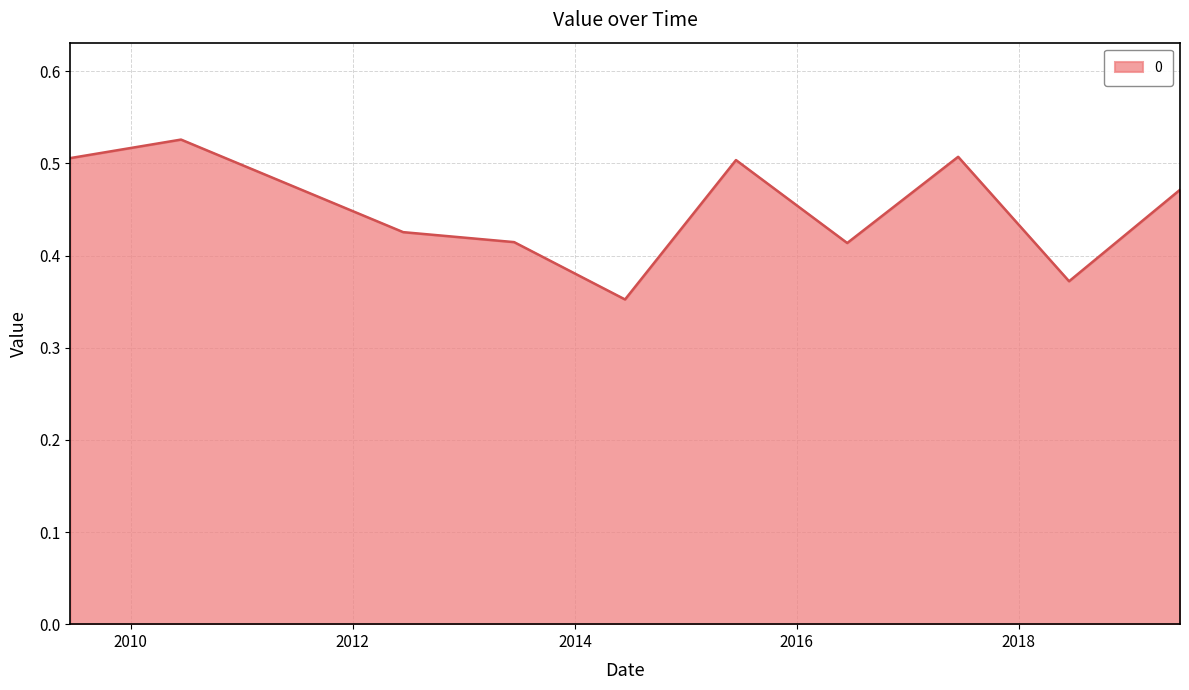

What is the label of the 3rd point from the right?

2017-06-15